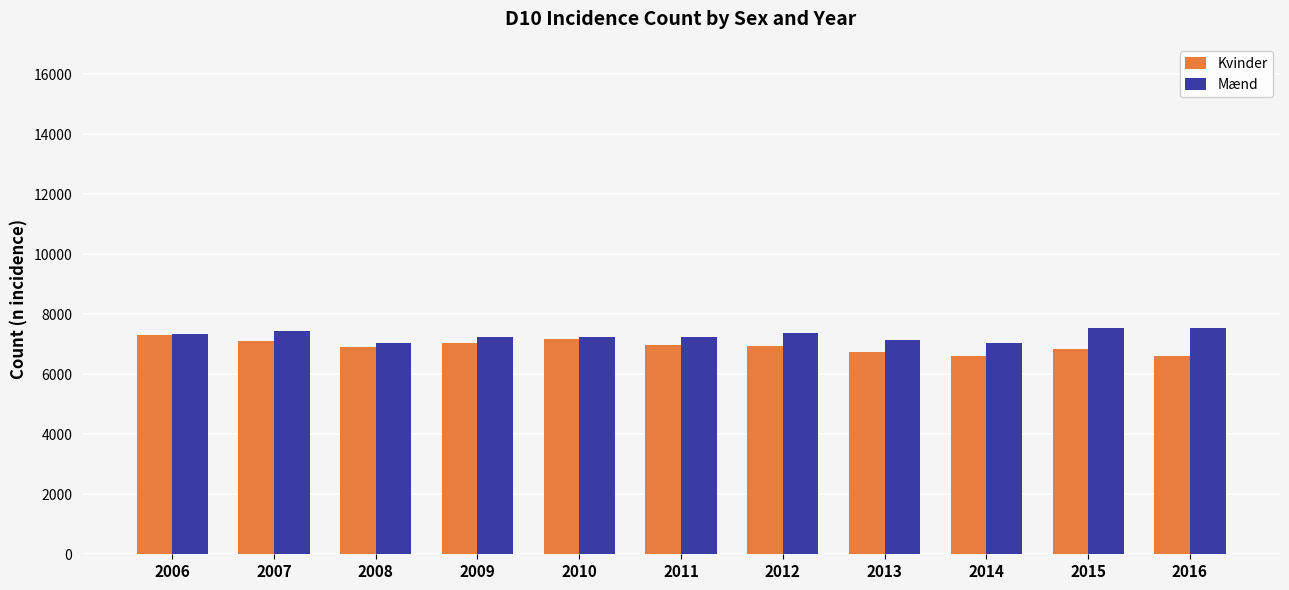

What is the difference between the Kvinder values at 2009 and 2012?

113